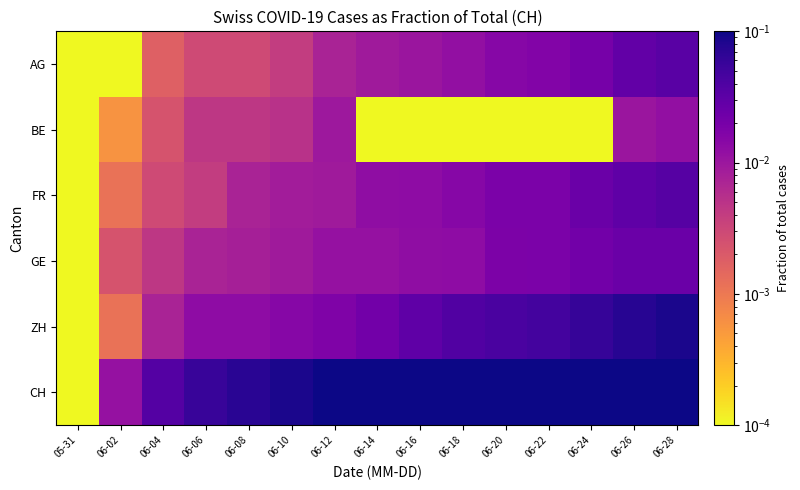

Rank the series by their maximum value, from lowest to highest.

BE, GE, AG, FR, ZH, CH